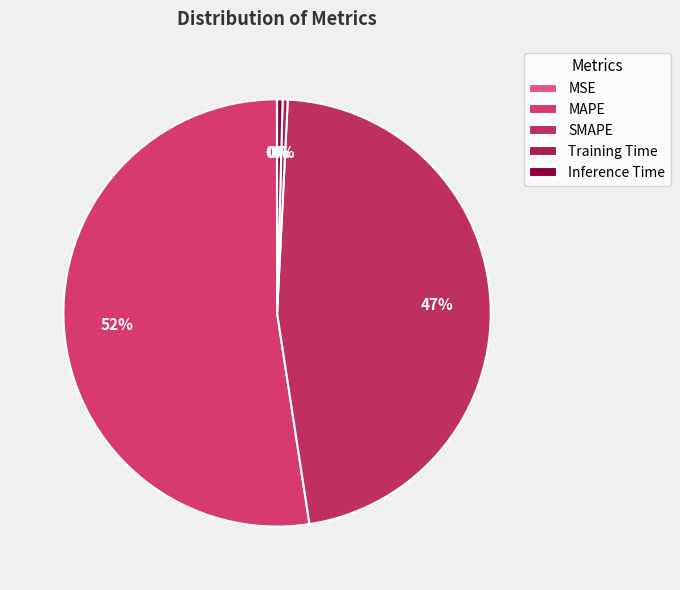

How much of the chart is everything except Inference Time?

99.6%